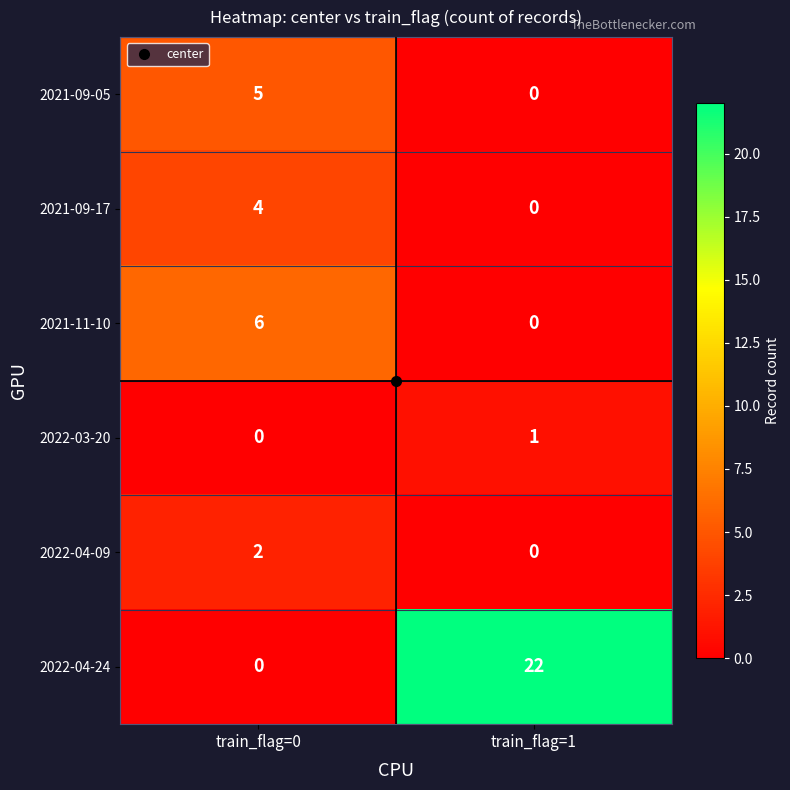

Which series has the largest total across all categories?

2022-04-24